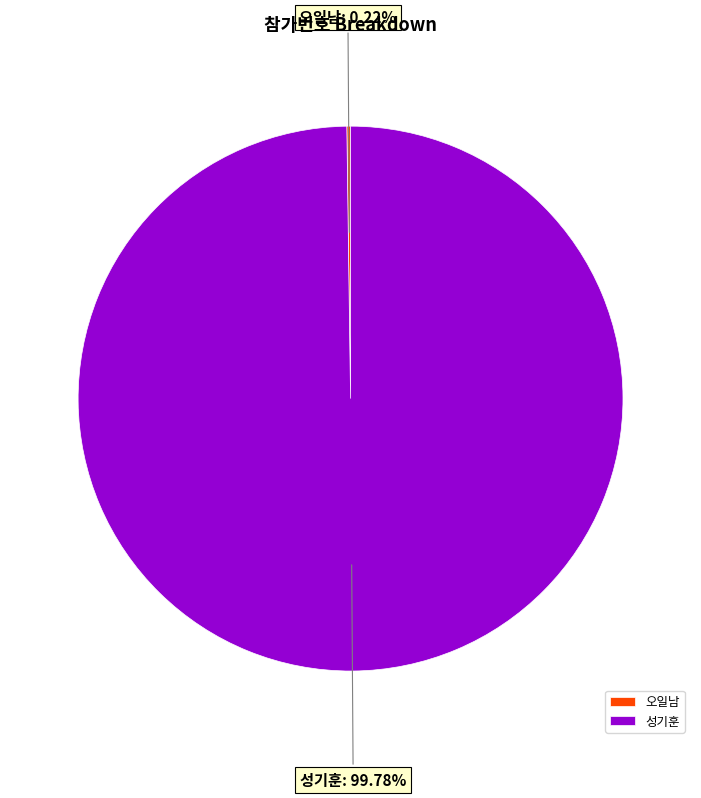

Which category accounts for the majority?

성기훈